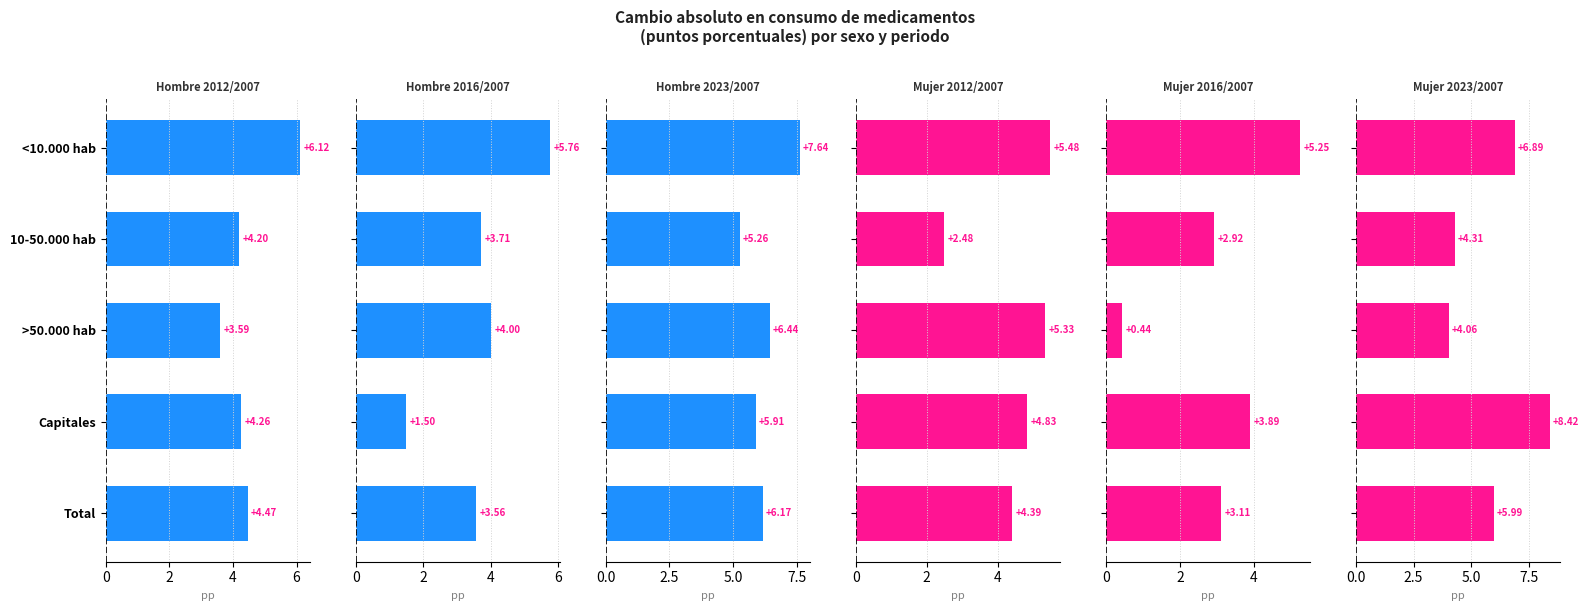

How many categories are shown in the chart?

5